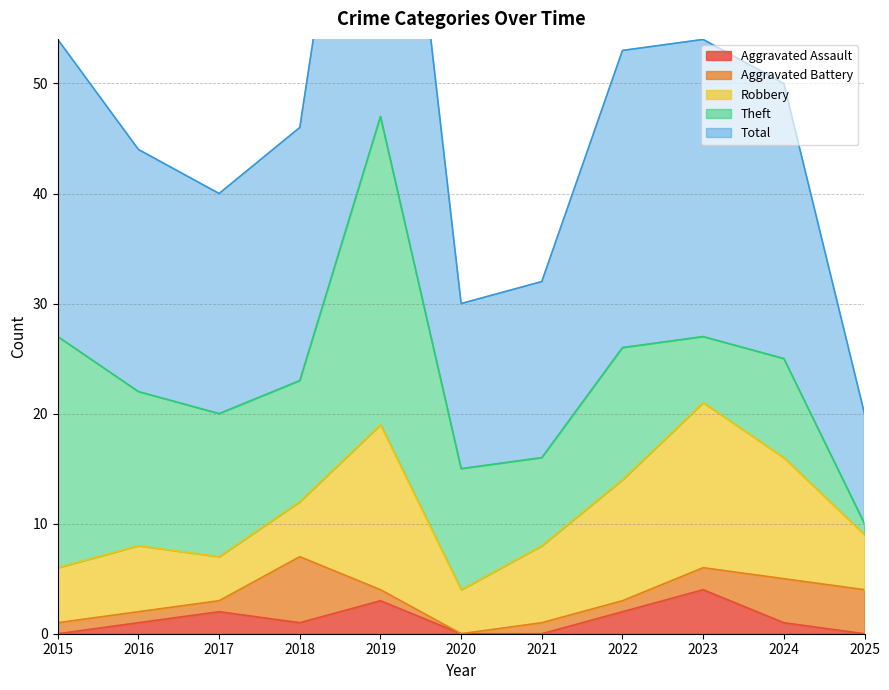

What is the maximum value for Aggravated Assault?

4